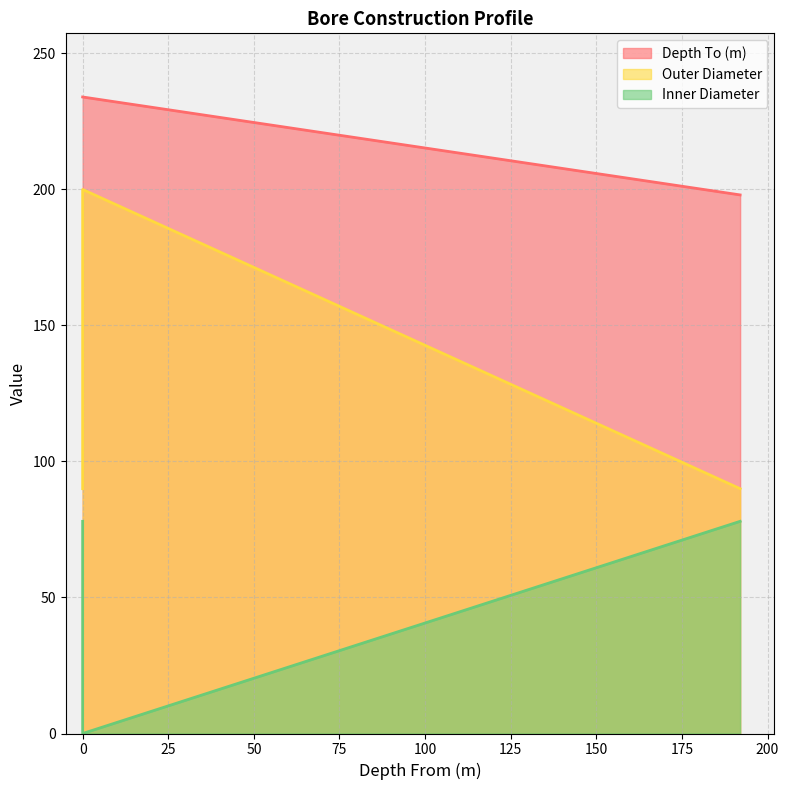

How many values in Inner Diameter are above zero?

2